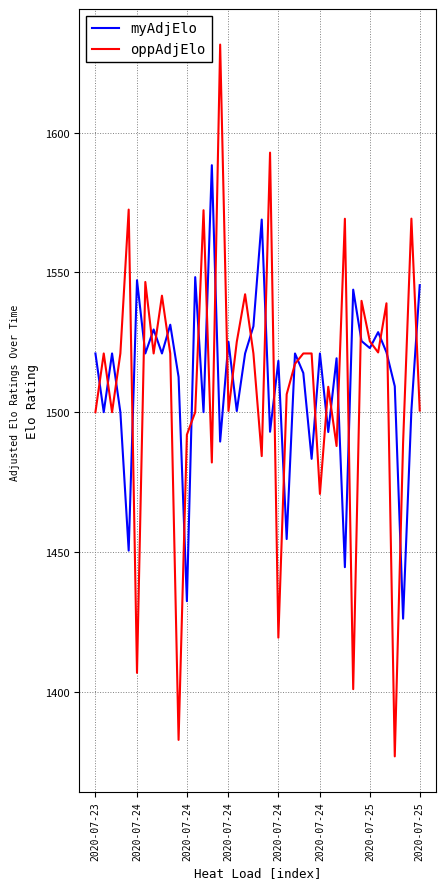

What is the highest value of the oppAdjElo series?

1631.4